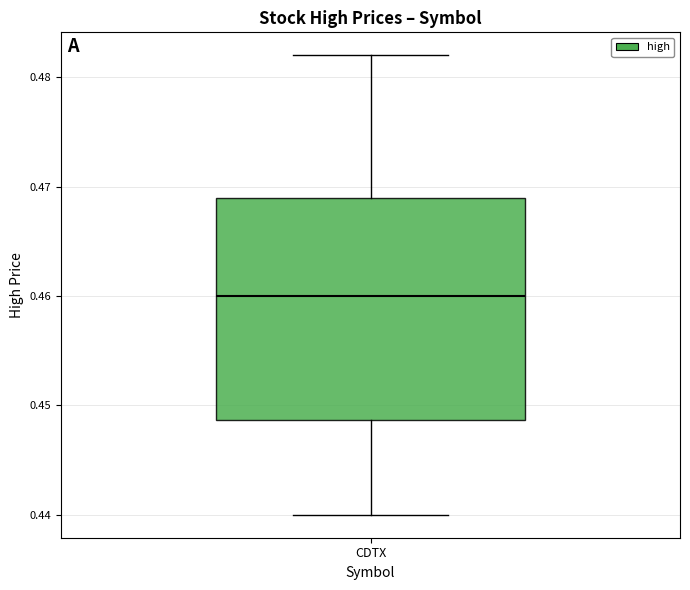

Read this box plot against the y-axis: the position of the median line, the range covered by the box, and the ends of both whiskers. The values are not printed on the chart, so give them approximately, as read against the axis.

median 0.460, box 0.449 to 0.469, whiskers 0.440 to 0.482